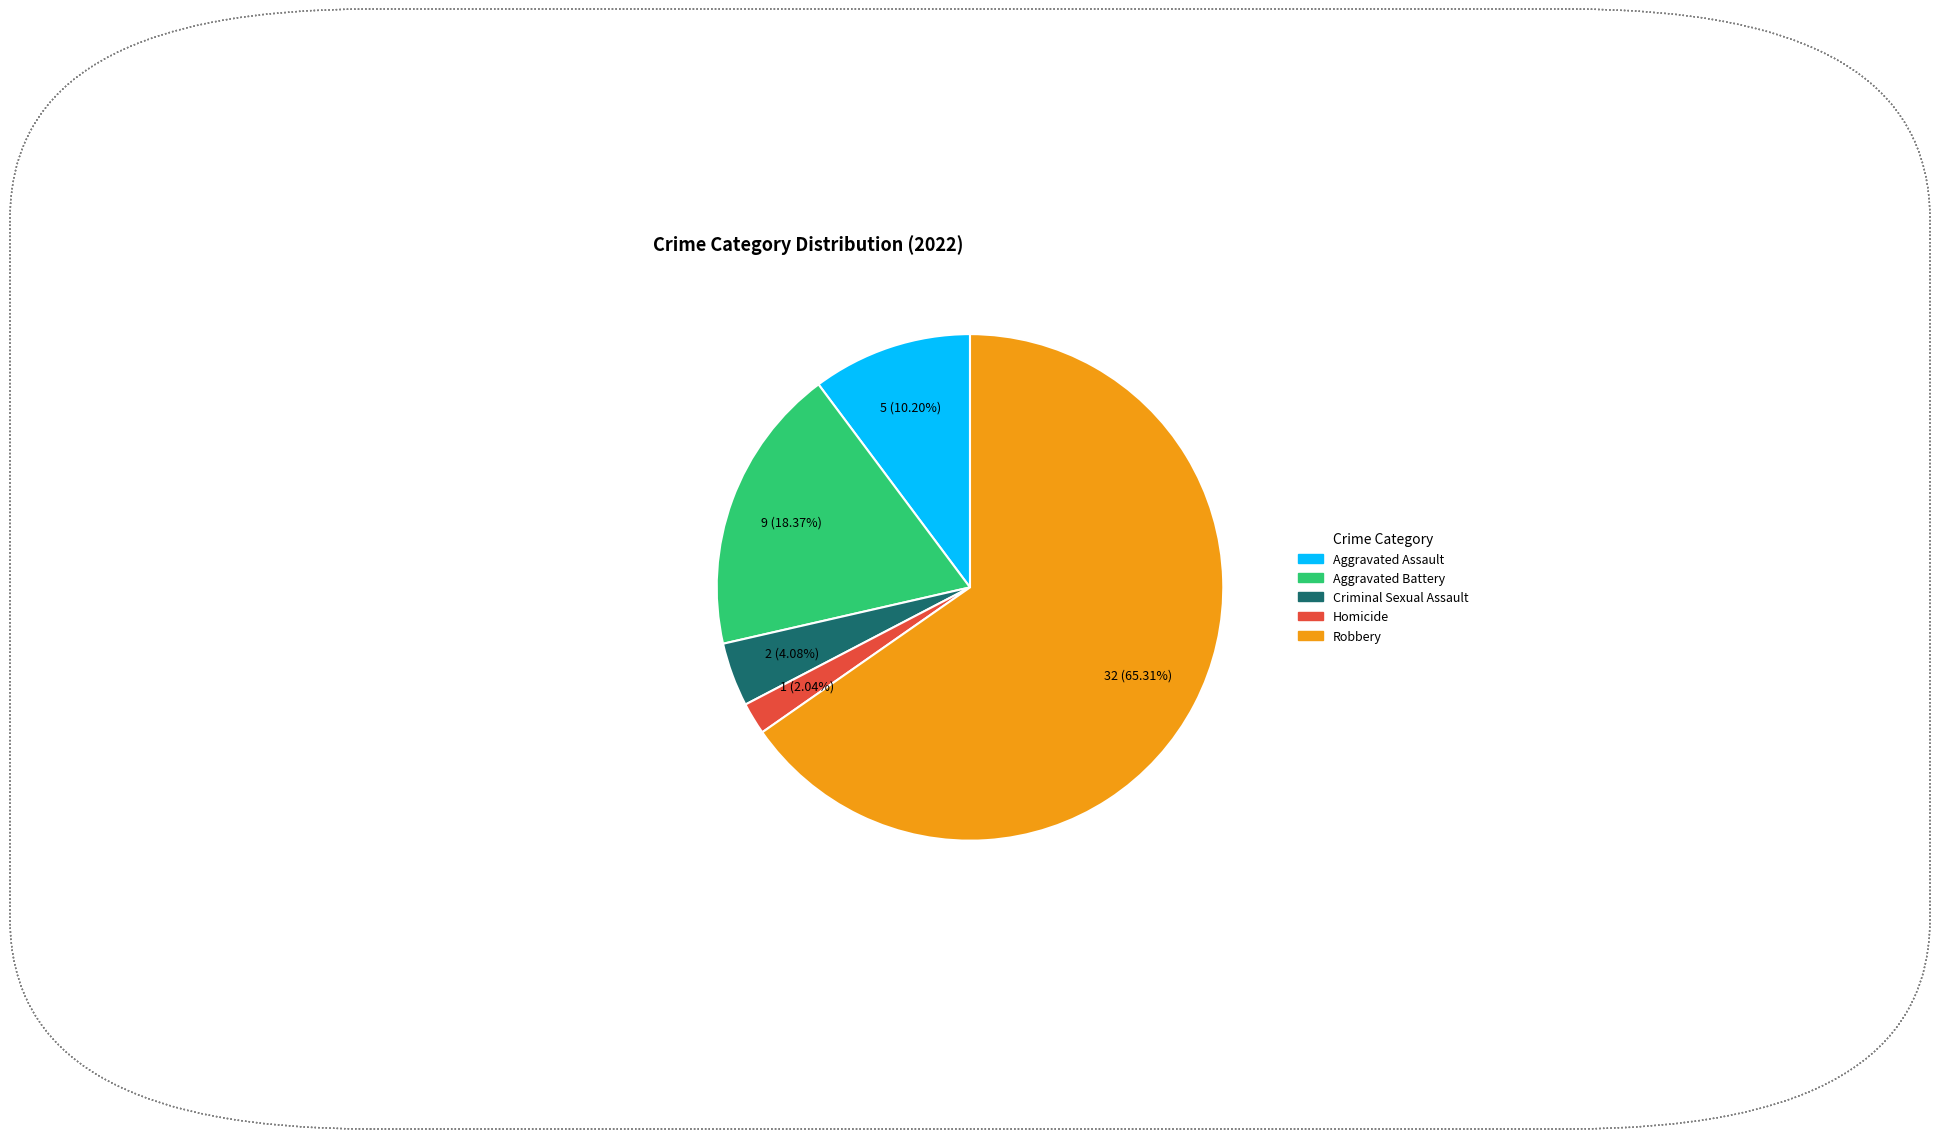

What percentage is NOT represented by Criminal Sexual Assault?

95.9%